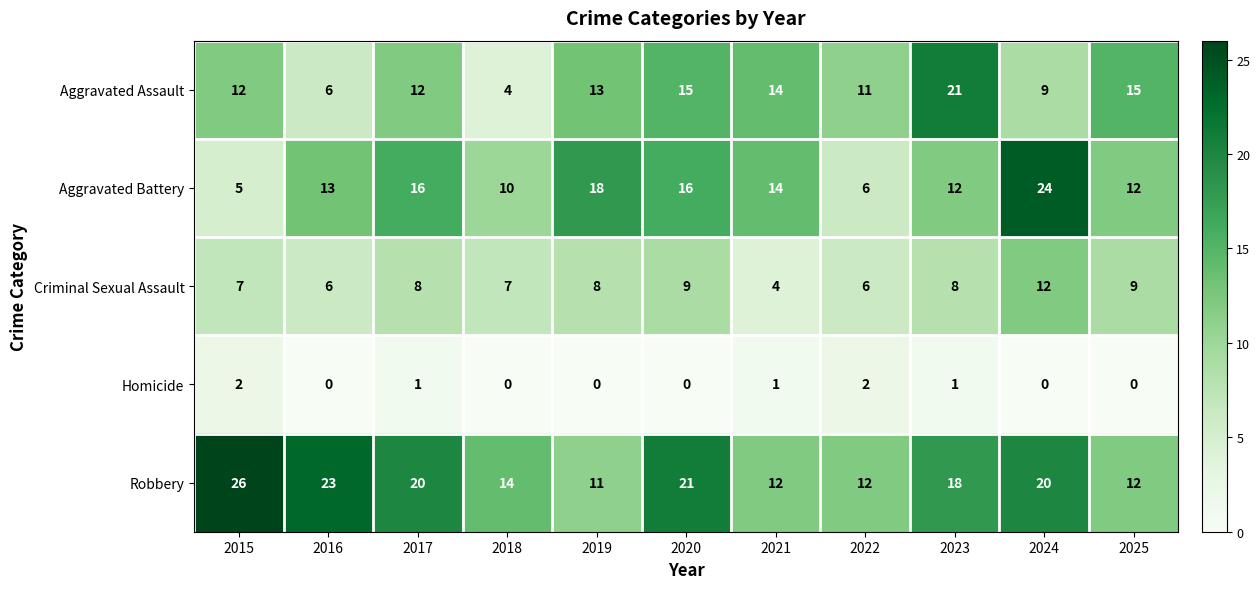

What is the maximum value shown in the chart?

26